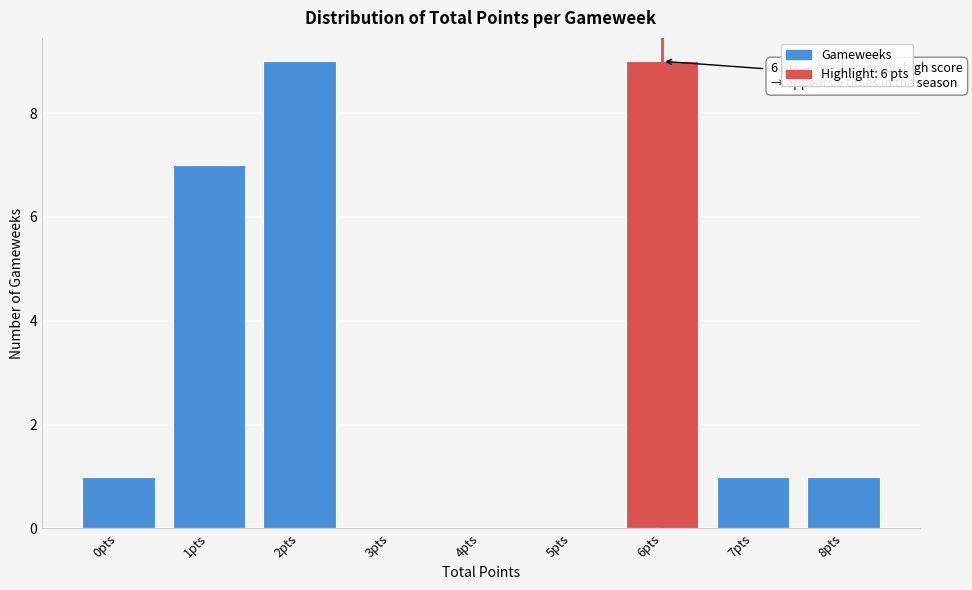

Reading right to left, what are all the values shown in this chart?

8pts=1	7pts=1	6pts=9	5pts=0	4pts=0	3pts=0	2pts=9	1pts=7	0pts=1